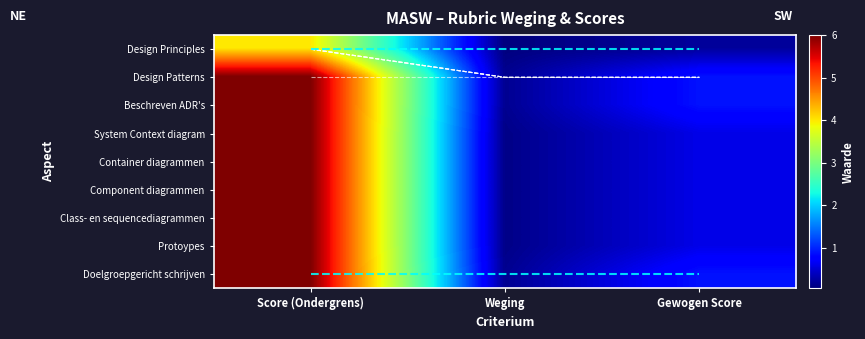

True or false: Component diagrammen has a value of 0.1 at Weging.

True